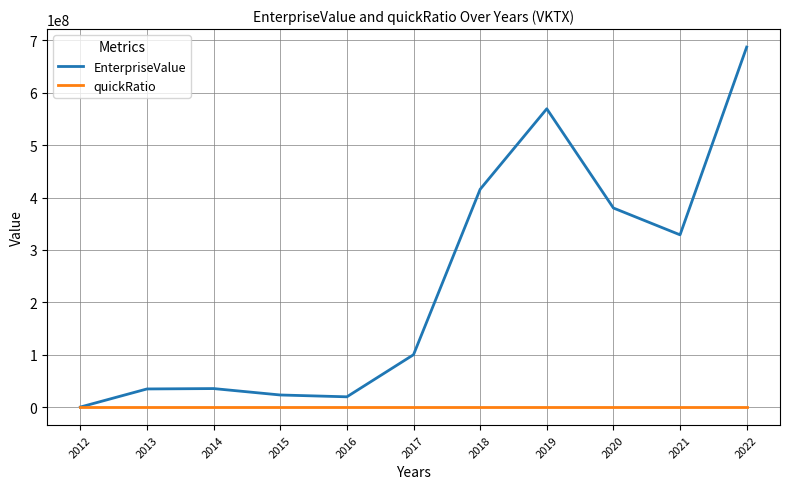

Rank the series by their maximum value, from lowest to highest.

quickRatio, EnterpriseValue